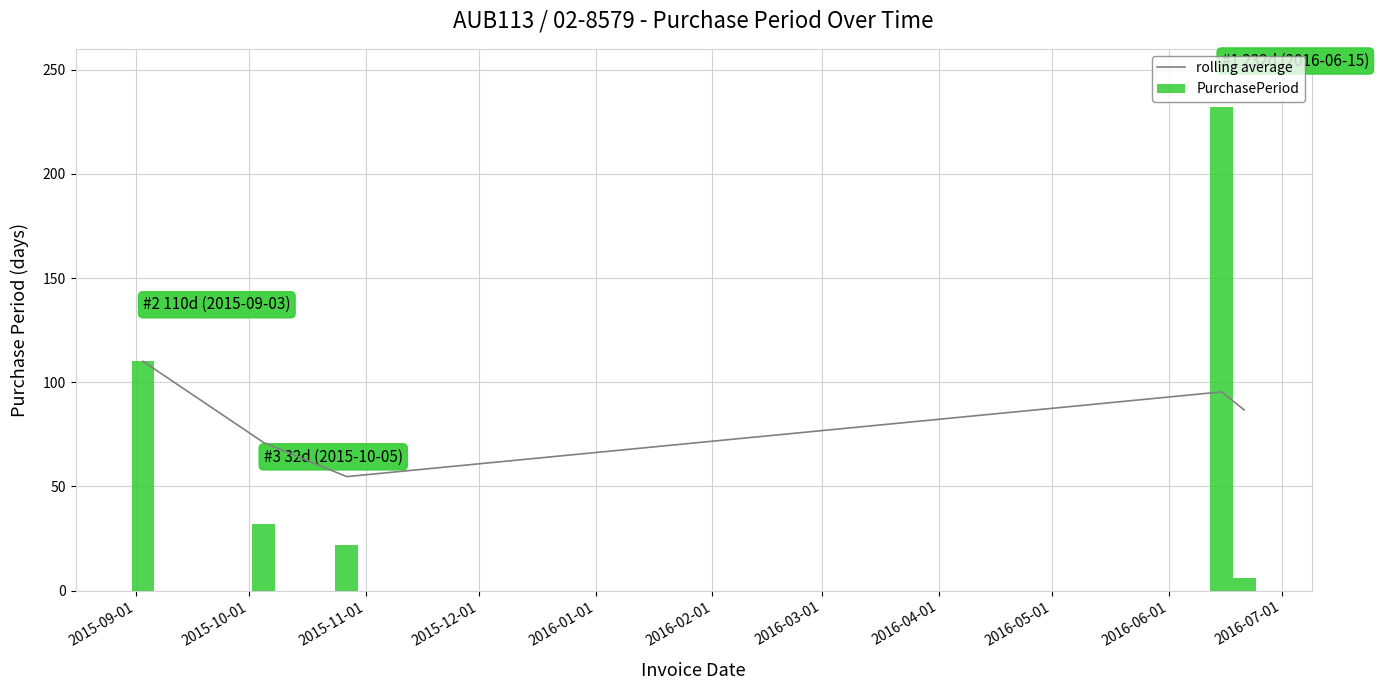

What are all the series names shown in the legend?

rolling average, PurchasePeriod